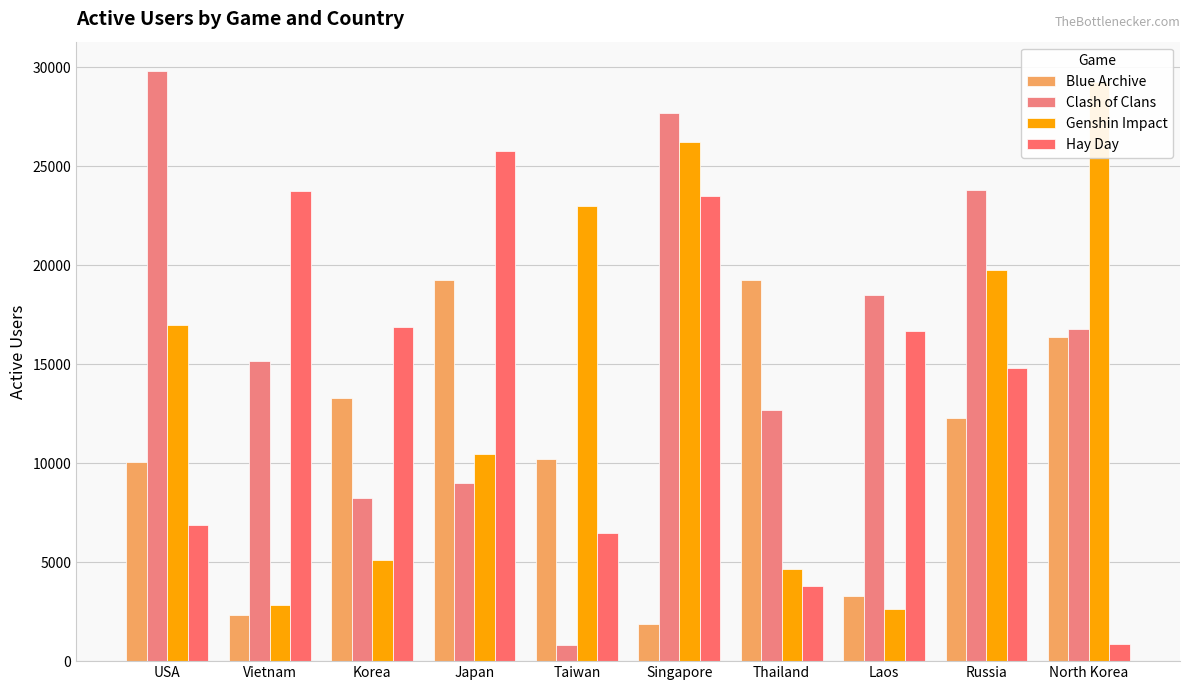

Reading left to right, what are all the values shown in this chart?

Blue Archive: 10056	2333	13288	19264	10206	1865	19242	3270	12264	16382
Clash of Clans: 29803	15160	8265	9024	828	27672	12665	18499	23790	16778
Genshin Impact: 16976	2814	5133	10455	23003	26215	4654	2655	19757	29266
Hay Day: 6881	23755	16890	25780	6481	23491	3772	16690	14793	859